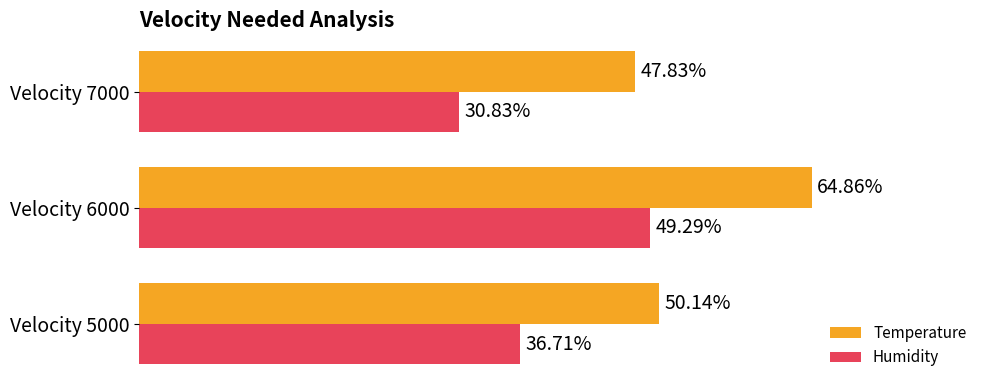

At which label does Humidity reach its minimum?

Velocity 7000